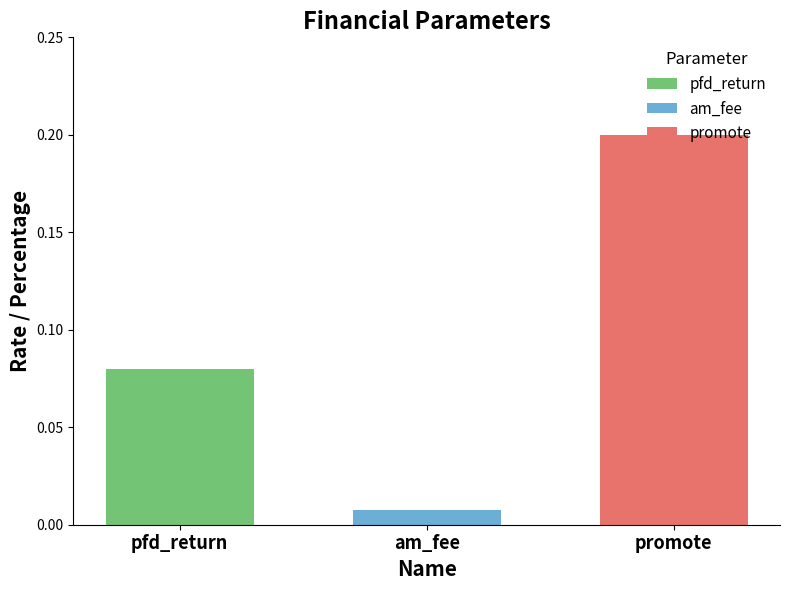

What is the label of the 3rd bar from the right?

pfd_return